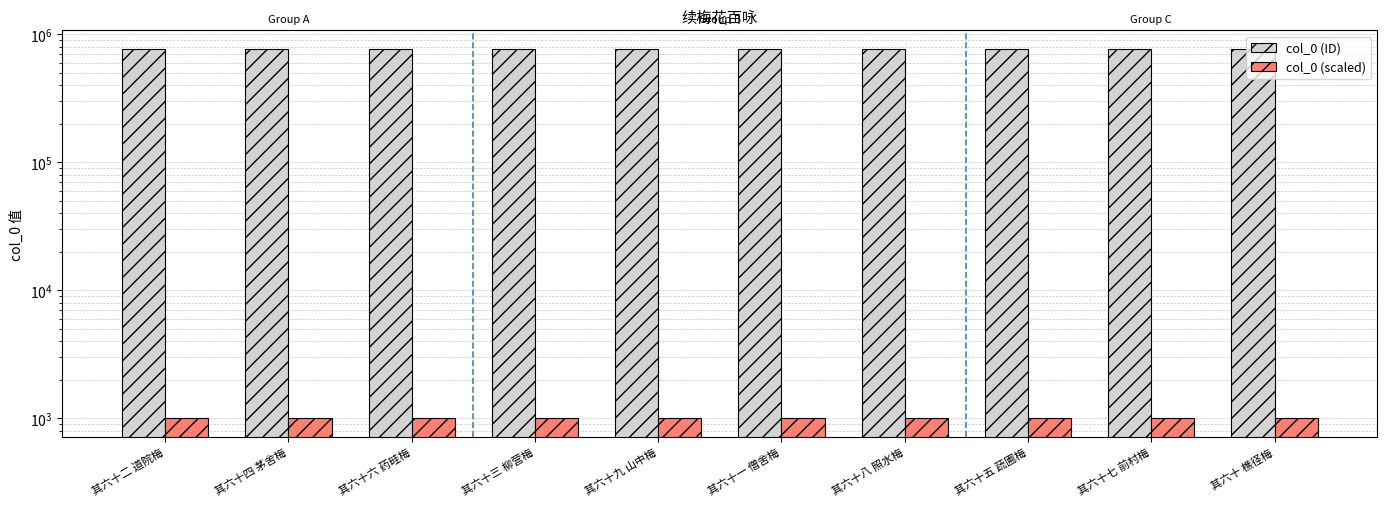

Is it true that col_0 (ID) equals 771477.0 at 其六十六 药畦梅?

True